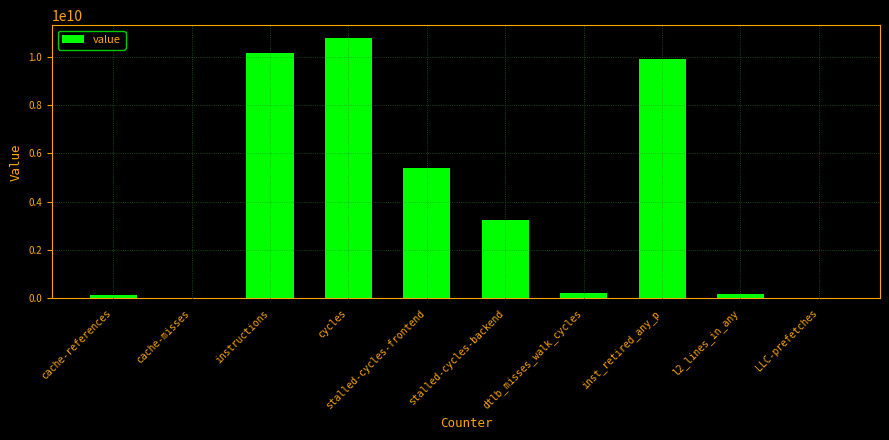

The value at stalled-cycles-frontend is 8749246237. True or false?

False